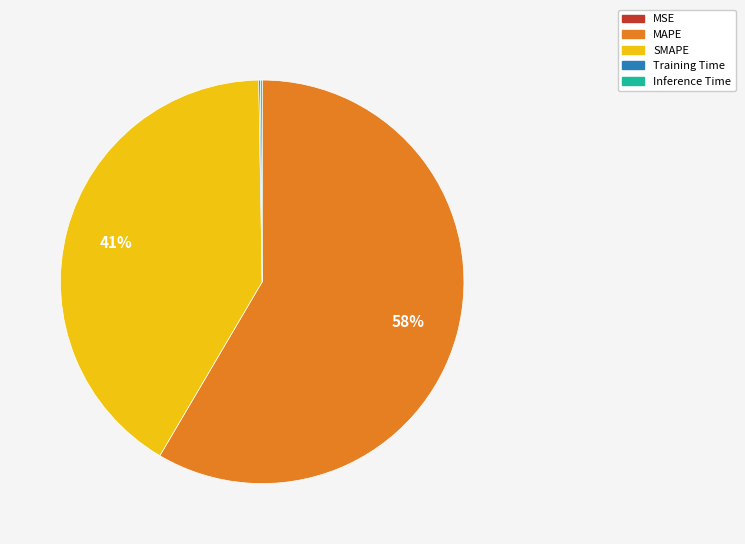

Is it true that MAPE is 51% of the pie?

False